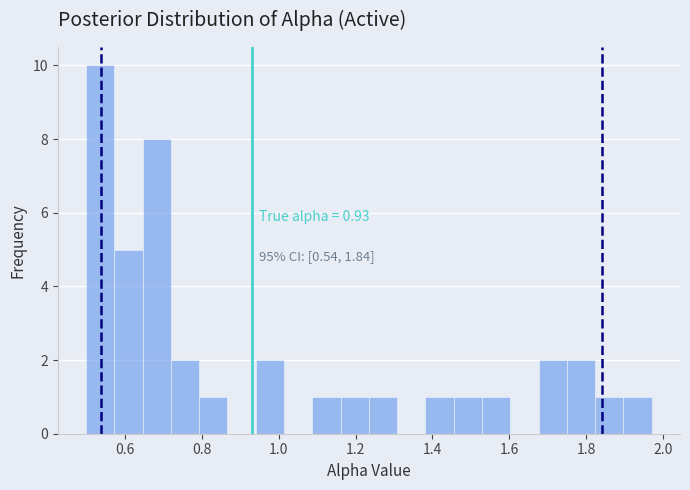

Read against the x-axis, roughly where is the centre of the tallest bar?

0.54